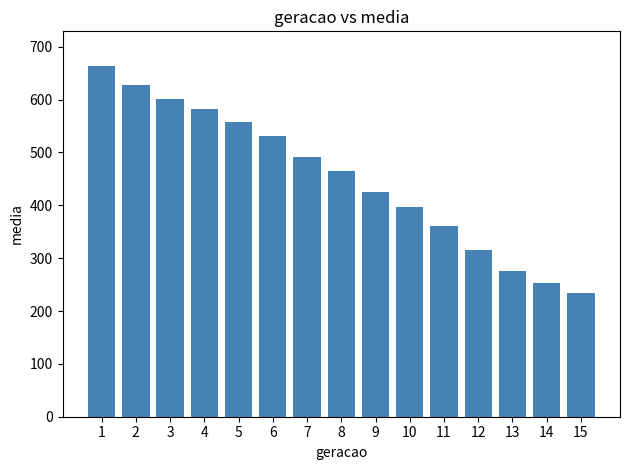

Reading left to right, extract all data points from this chart.

662.9	627.8	600.8	581.4	557.6	531.4	491.3	464.3	425.2	396.1	360.2	314.6	274.9	252.5	234.1